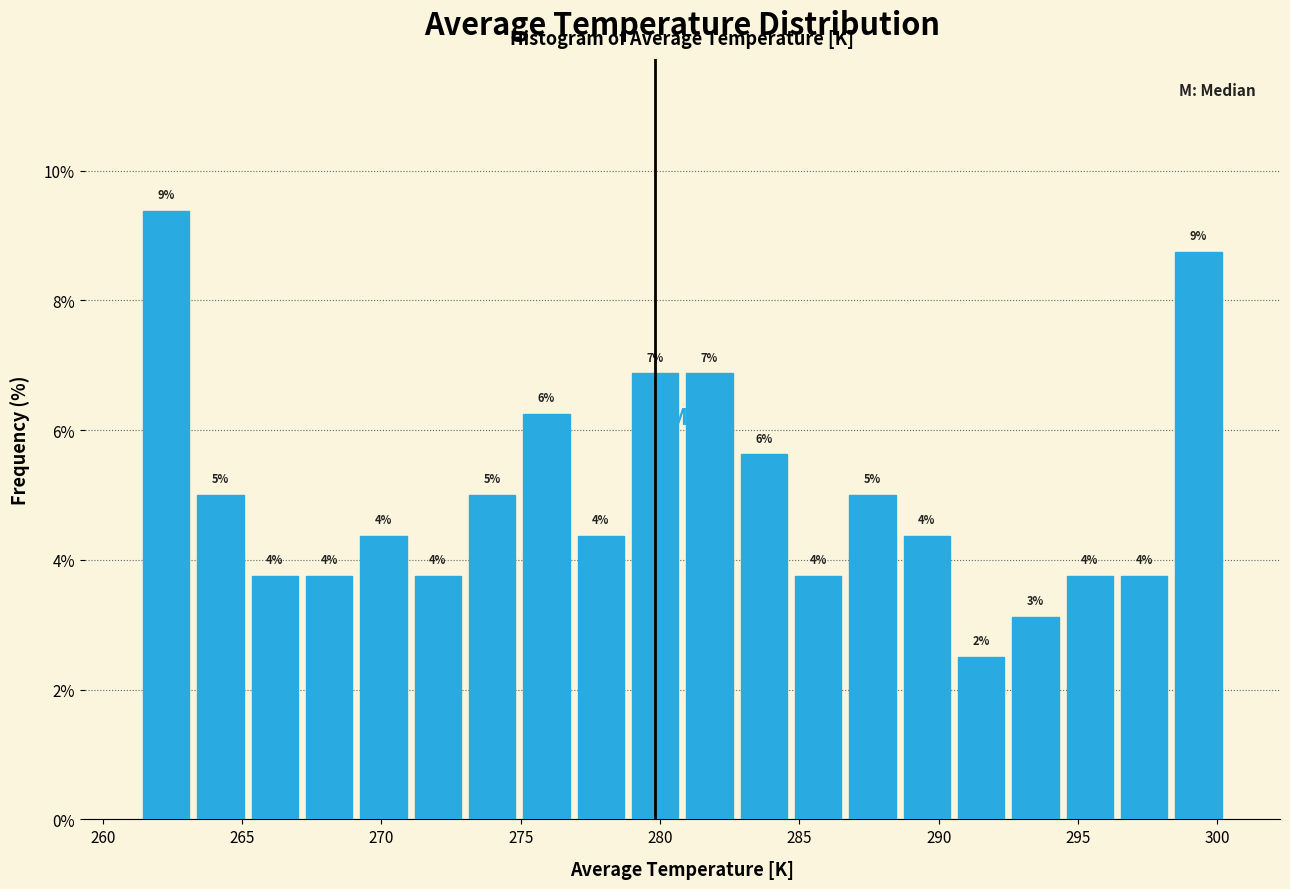

Around what value on the x-axis is the tallest bar? Give the approximate position of its centre, as read against the axis.

262.5